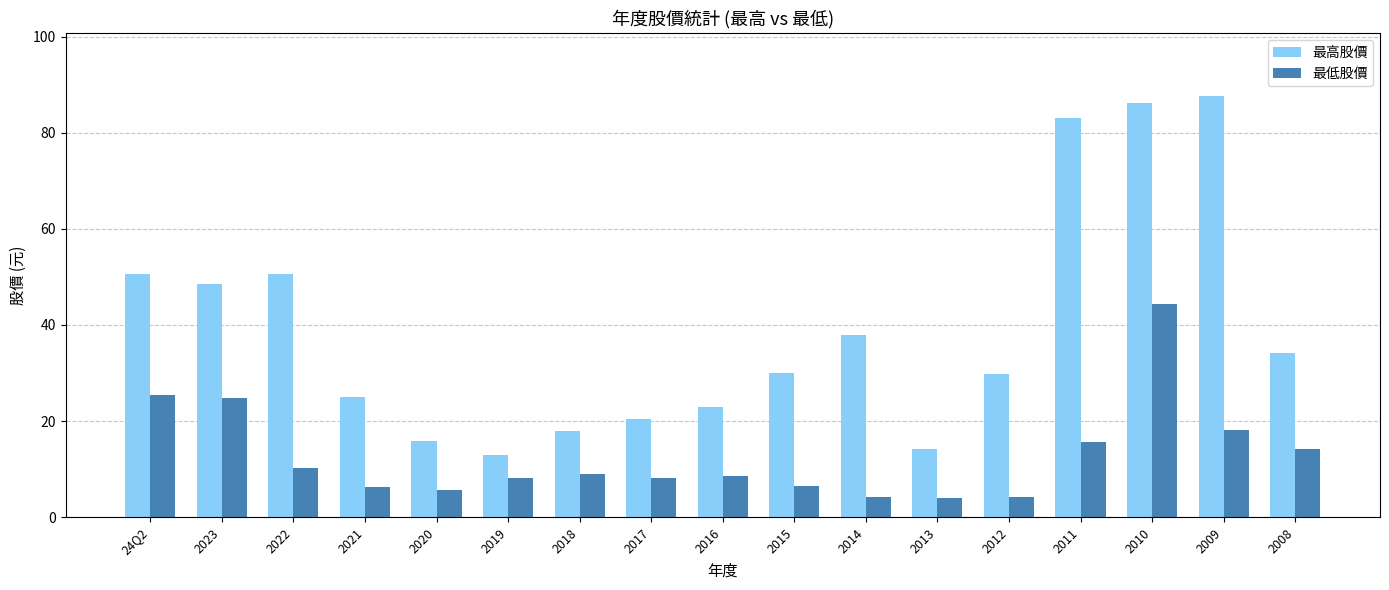

Is the value of 最高股價 at 24Q2 greater than the value of 最低股價 at 2020?

Yes